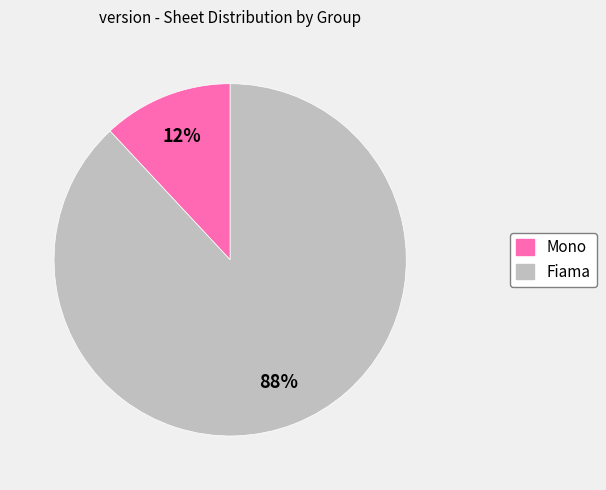

To the nearest percent, what is the average slice percentage?

50%